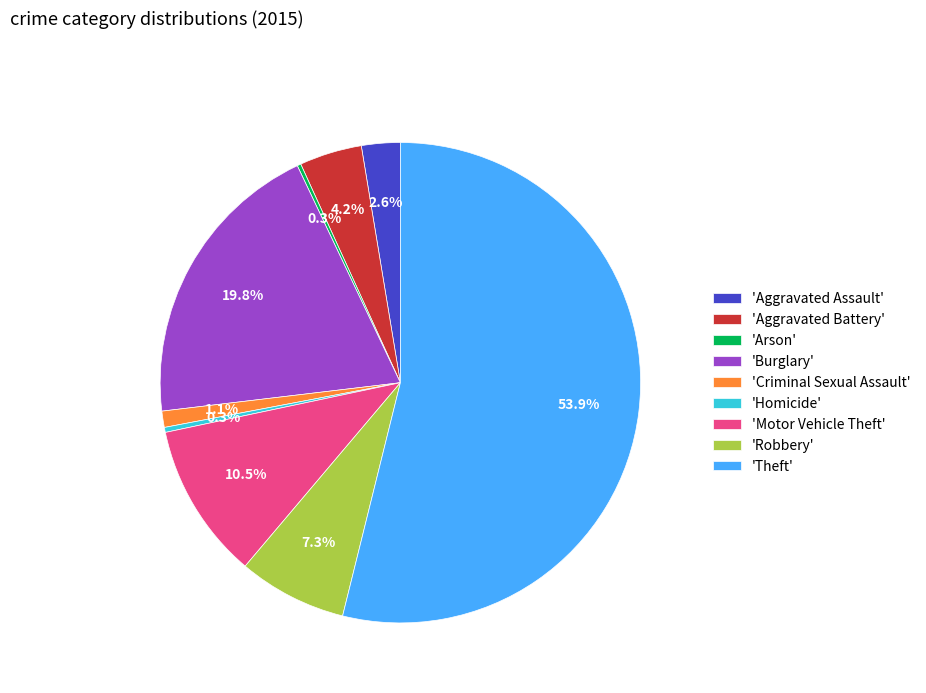

Which category has the biggest portion of the pie?

'Theft'